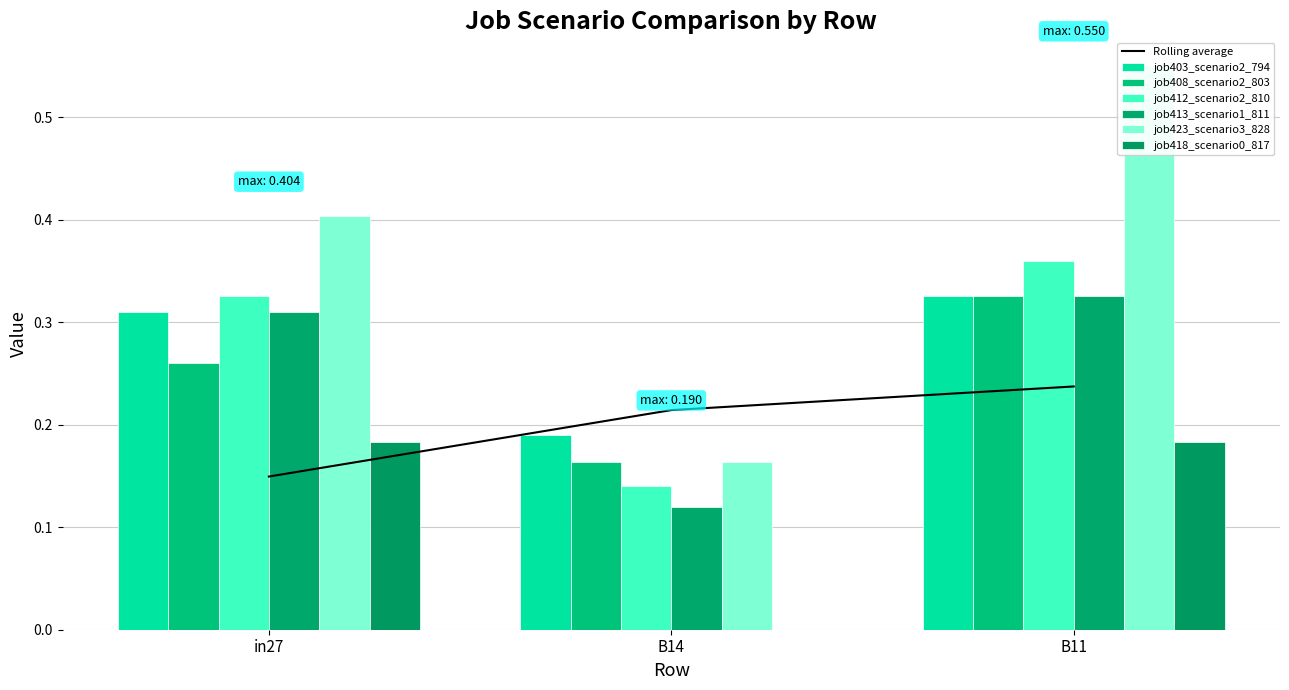

Between B14 and B11, which is larger?

B11